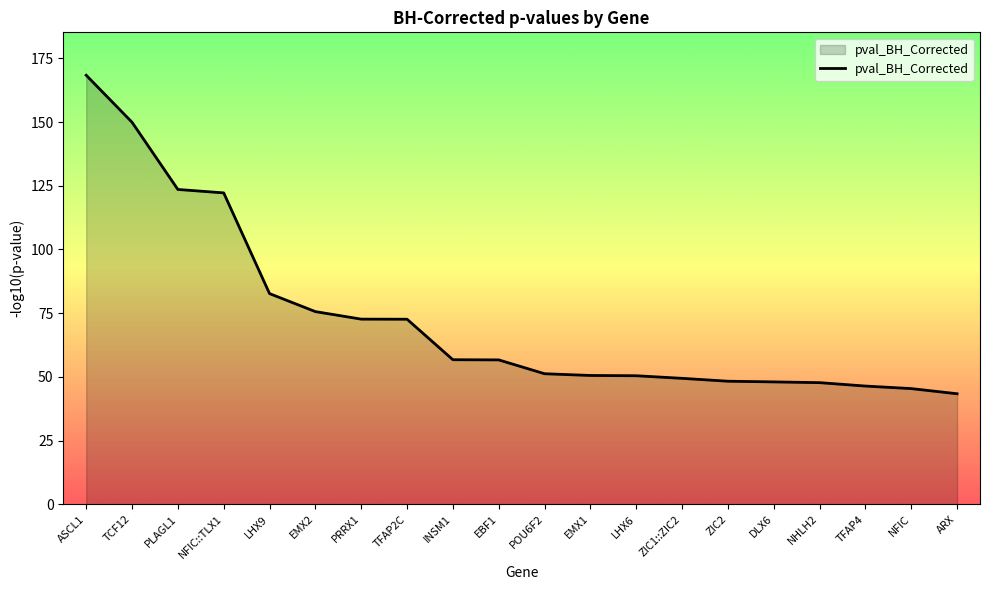

Does the chart display data point markers on the line(s)?

No